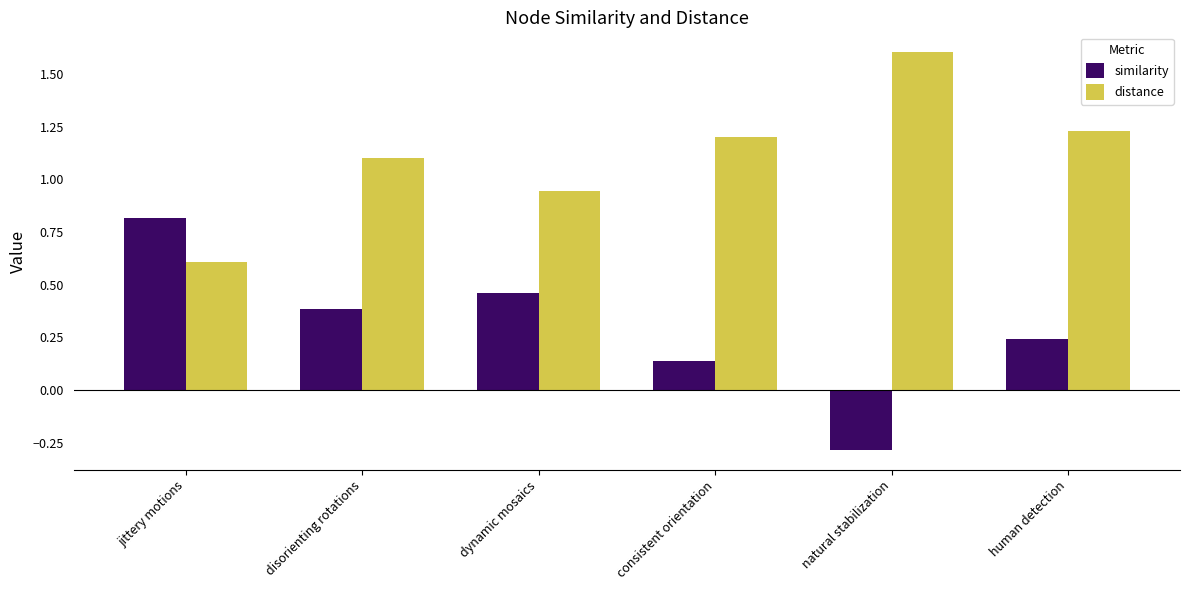

How many values in similarity are below zero?

1